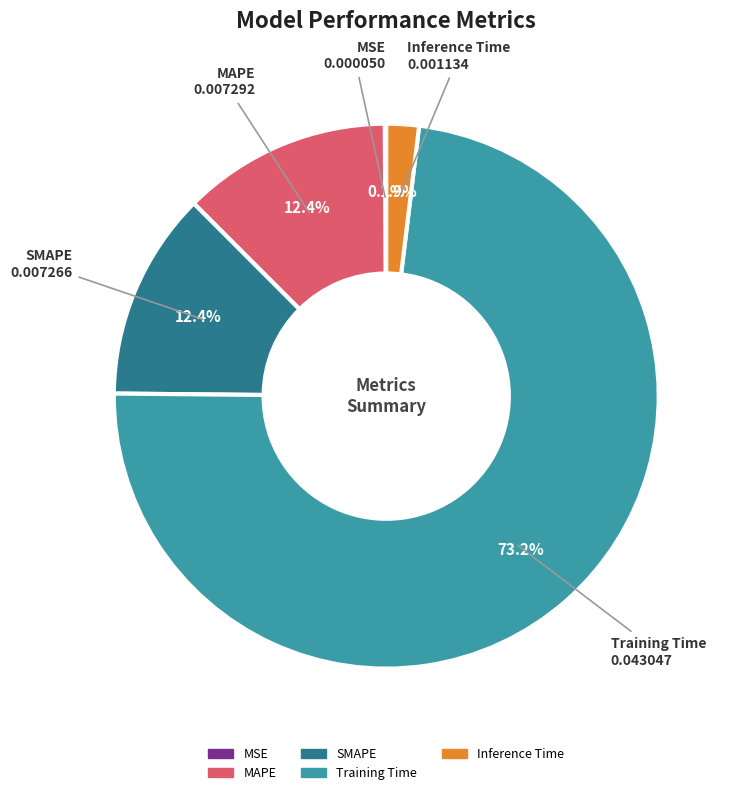

Which category has the biggest portion of the pie?

Training Time